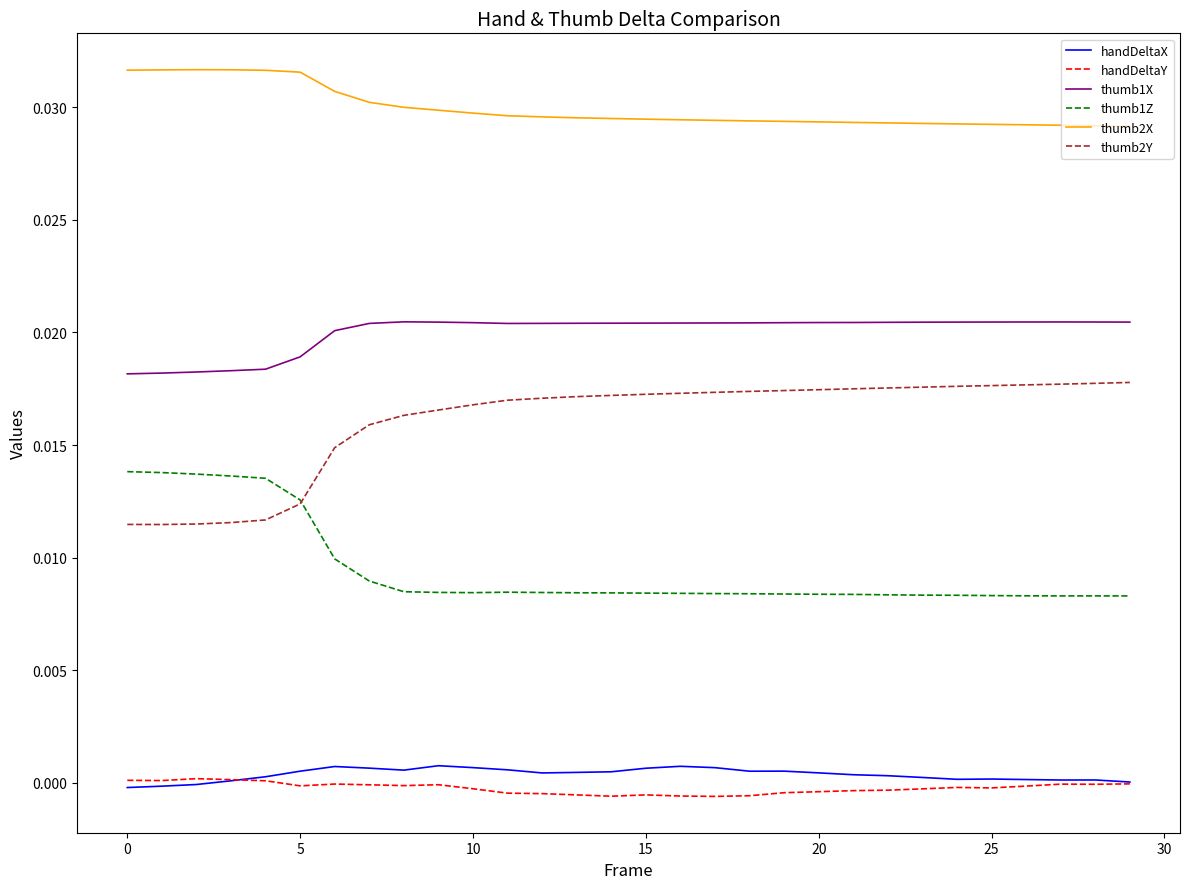

In thumb1X, how many points are higher than both neighbors (excluding endpoints)?

2